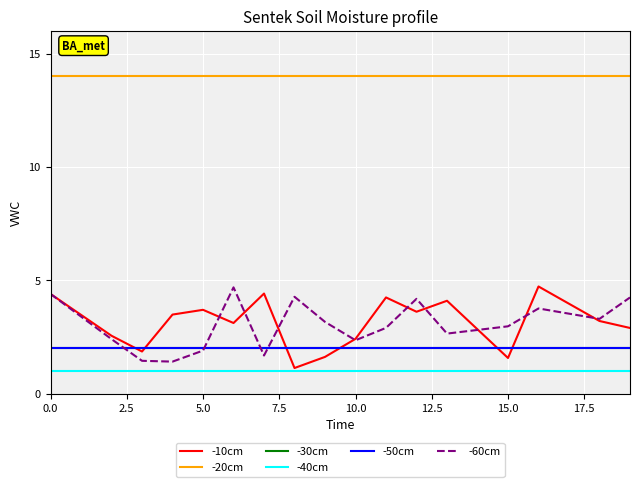

Does the chart display data point markers on the line(s)?

No